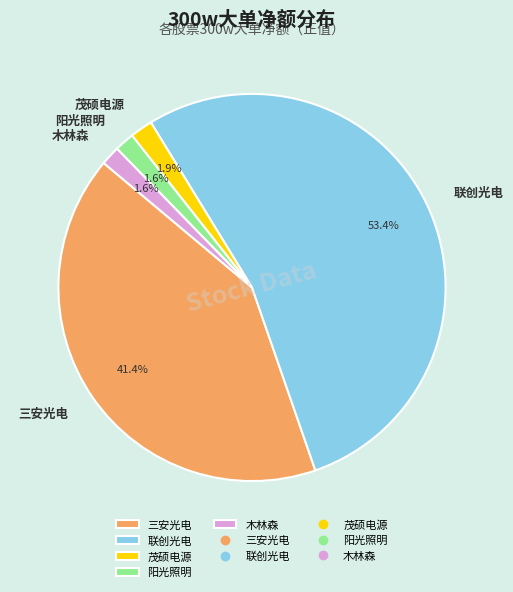

What is the total percentage of 联创光电 and 三安光电?

94.9%